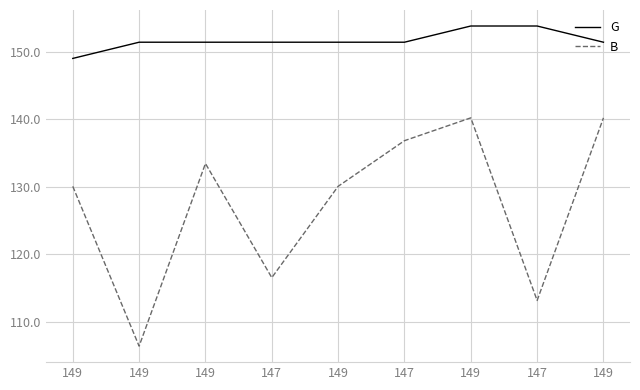

Is this an area chart (filled region under the line)?

No